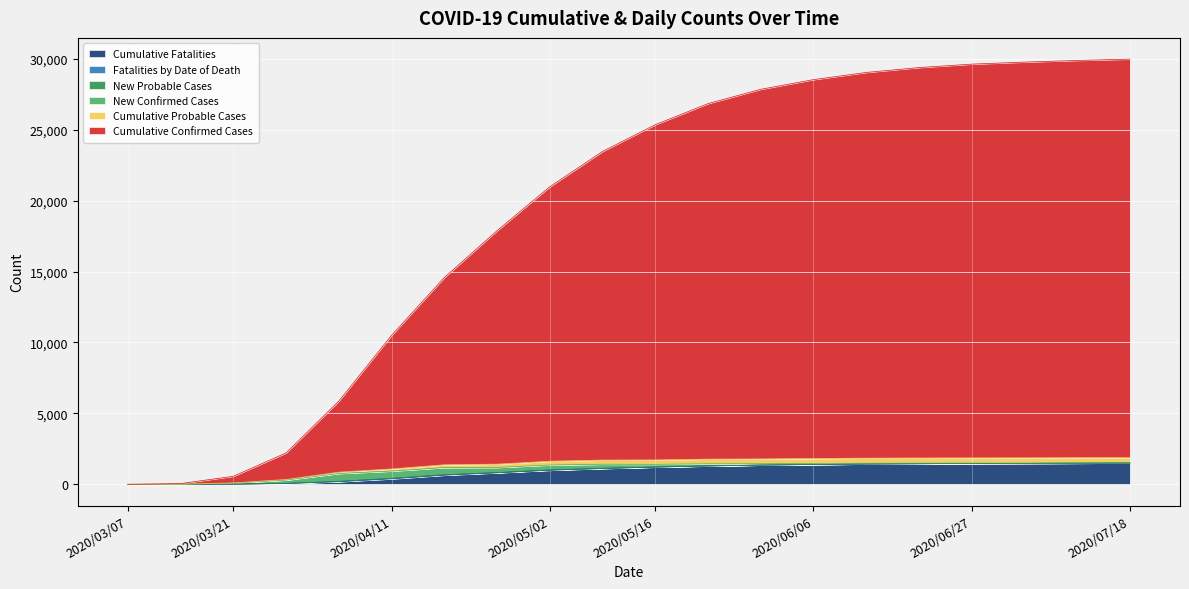

What is the highest value of the Cumulative Fatalities series?

1498